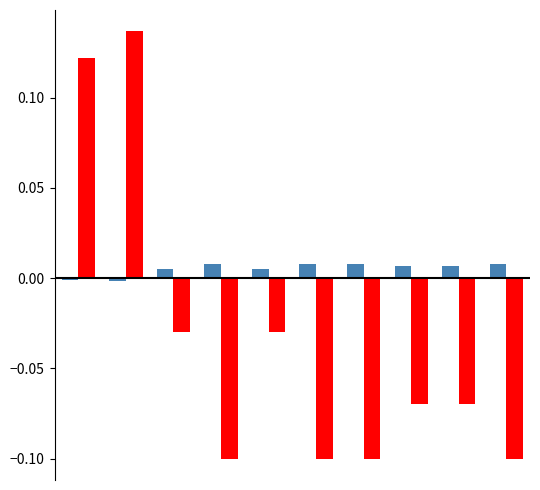

How many bars are there in each group?

2